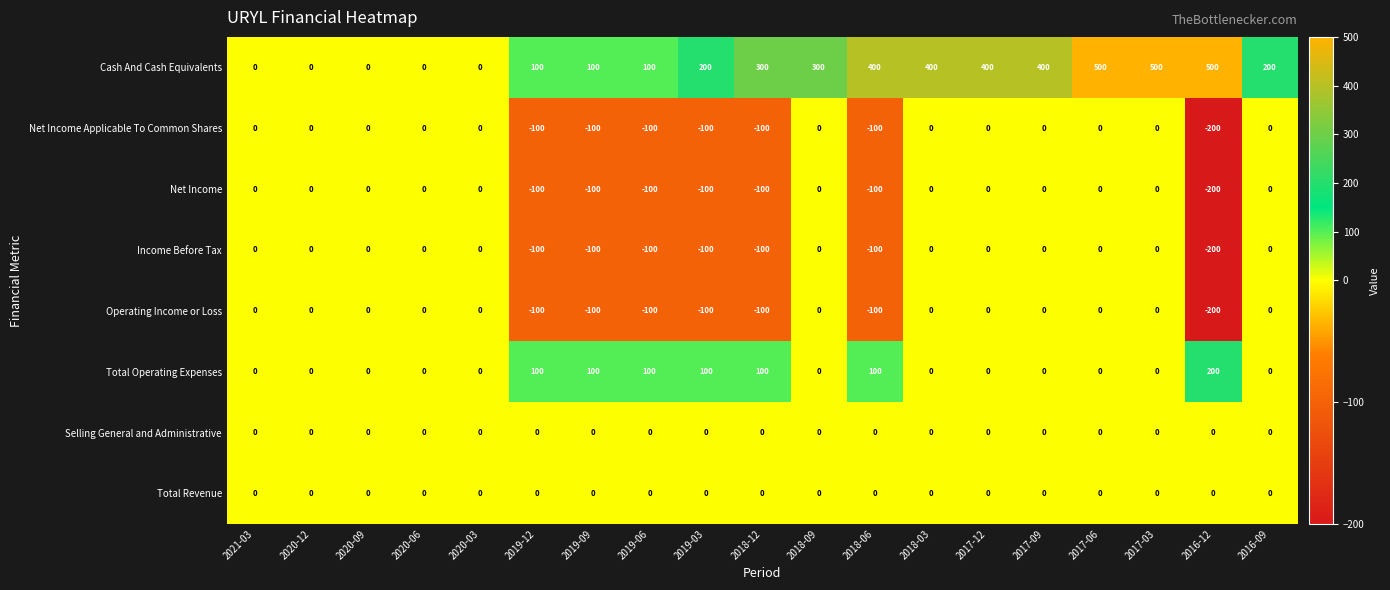

Count the Total Operating Expenses values in the range 0 to 100.

18